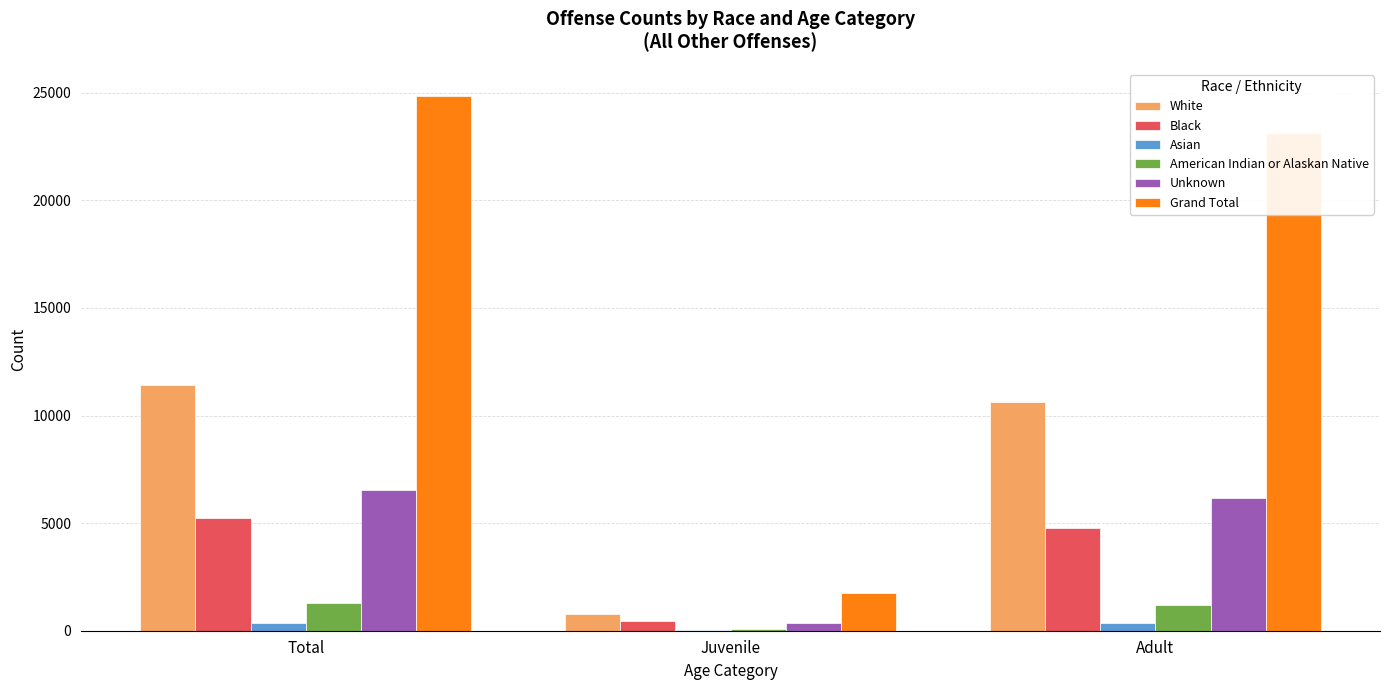

At which category is the sum across all series the highest?

Total